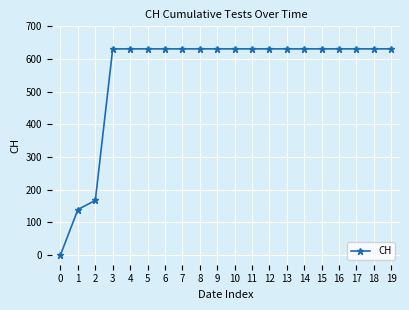

Reading left to right, transcribe all the data shown in this chart.

0=0	1=139	2=167	3=631	4=631	5=631	6=631	7=631	8=631	9=631	10=631	11=631	12=631	13=631	14=631	15=631	16=631	17=631	18=631	19=631